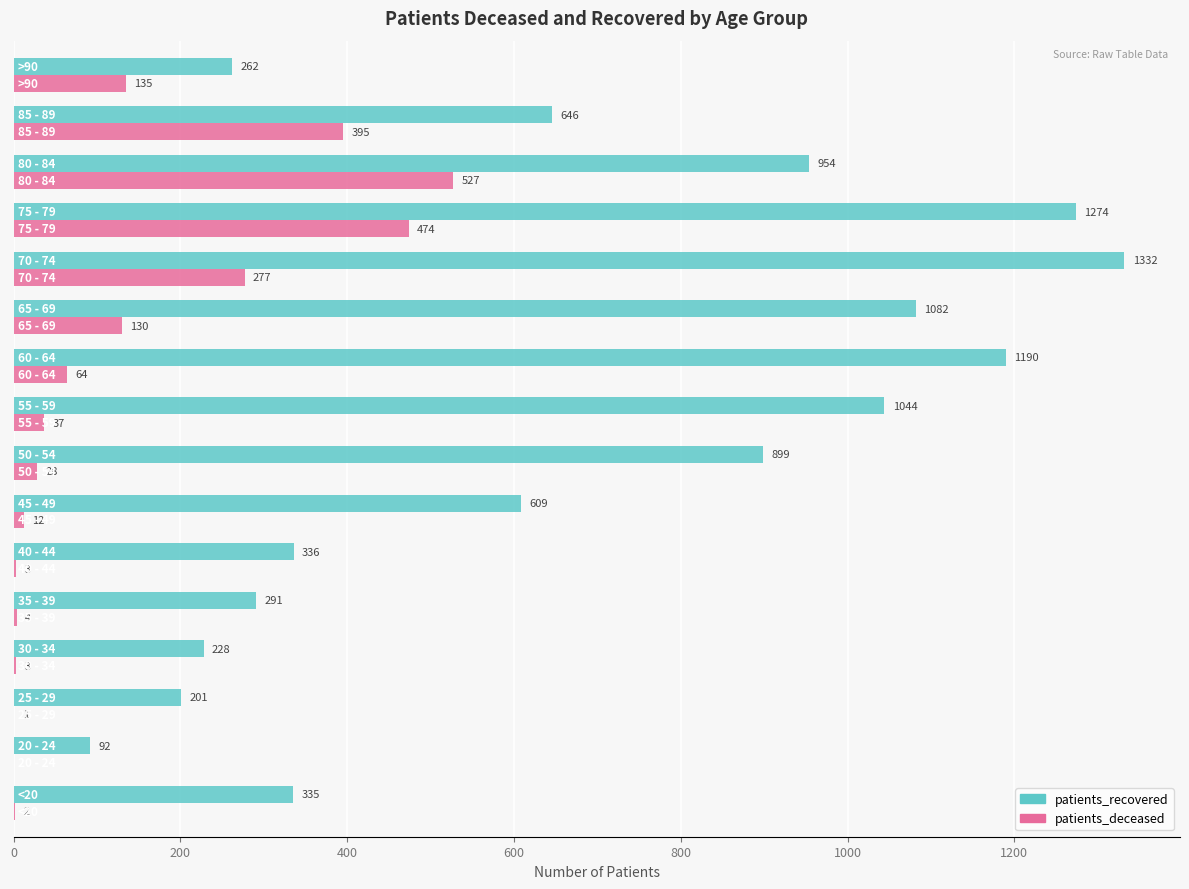

Which series has the largest total across all categories?

patients_recovered